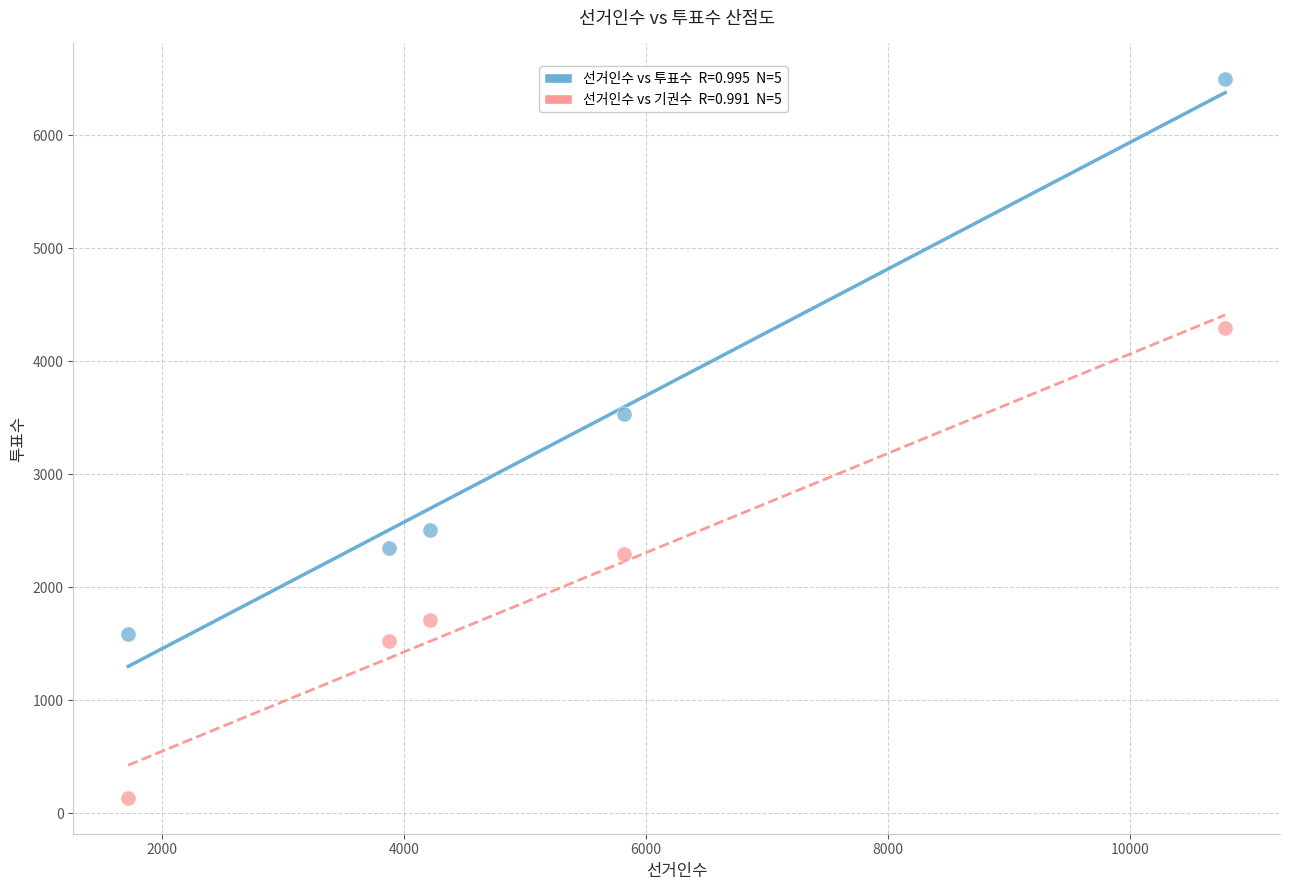

Across all data points, what is the average Y value?

2642